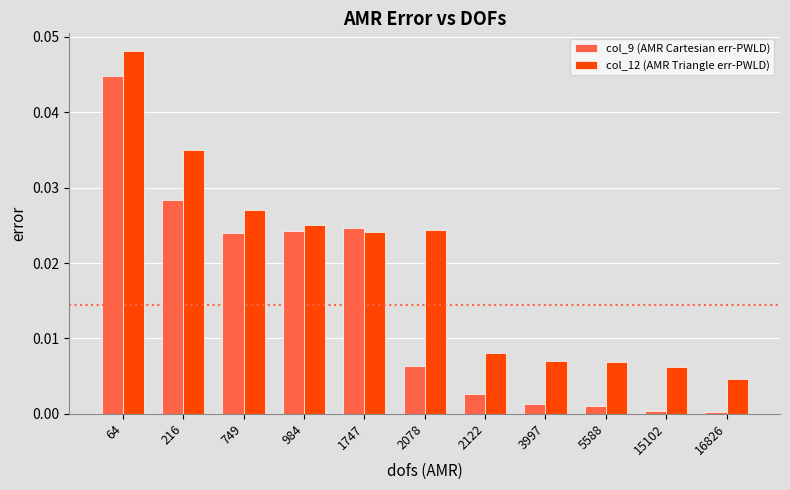

At which category is the sum across all series the highest?

64